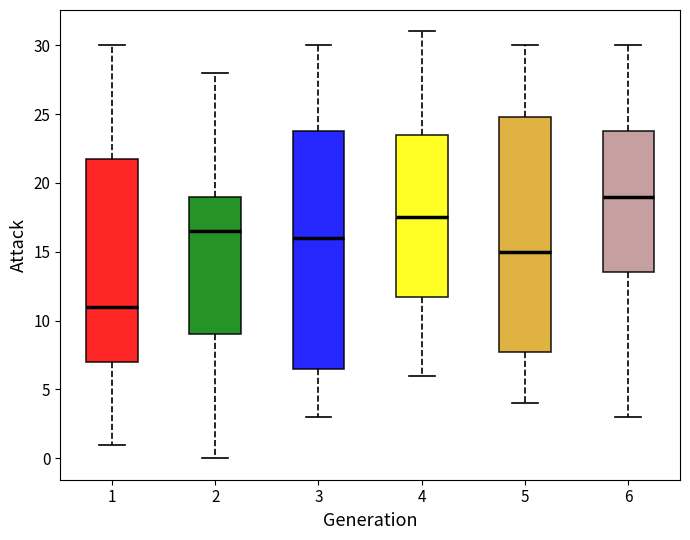

Which box has the highest median line?

6